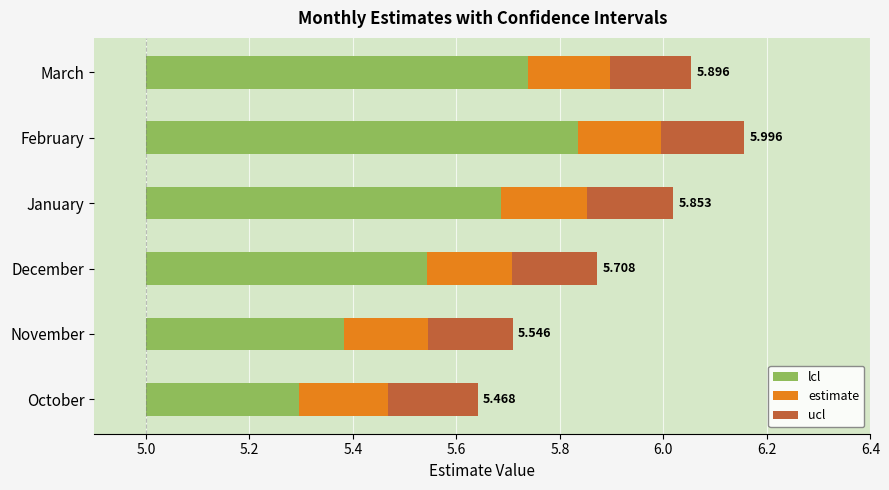

True or false: estimate has a value of 8.8 at December.

False